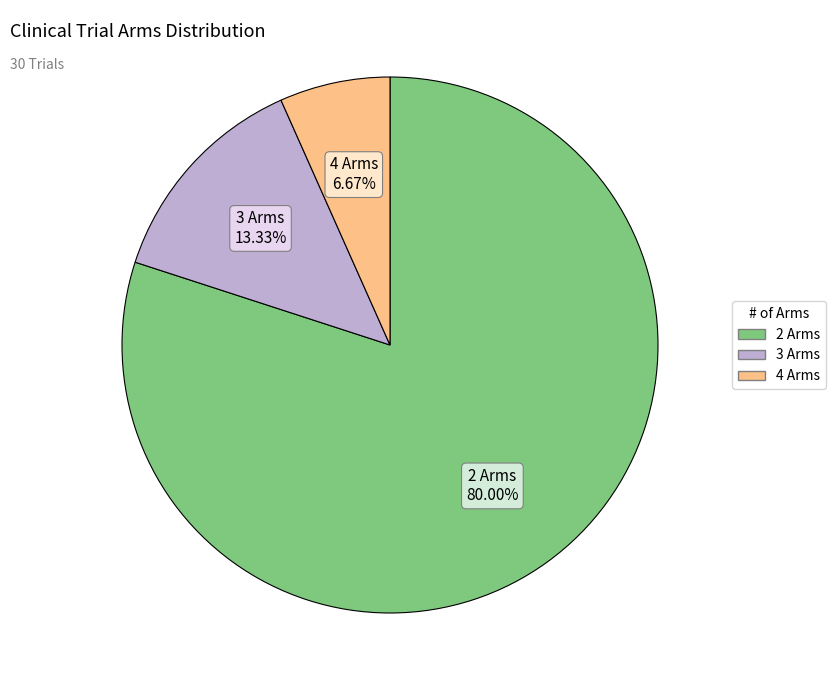

To the nearest percent, what portion does 4 Arms represent?

7%